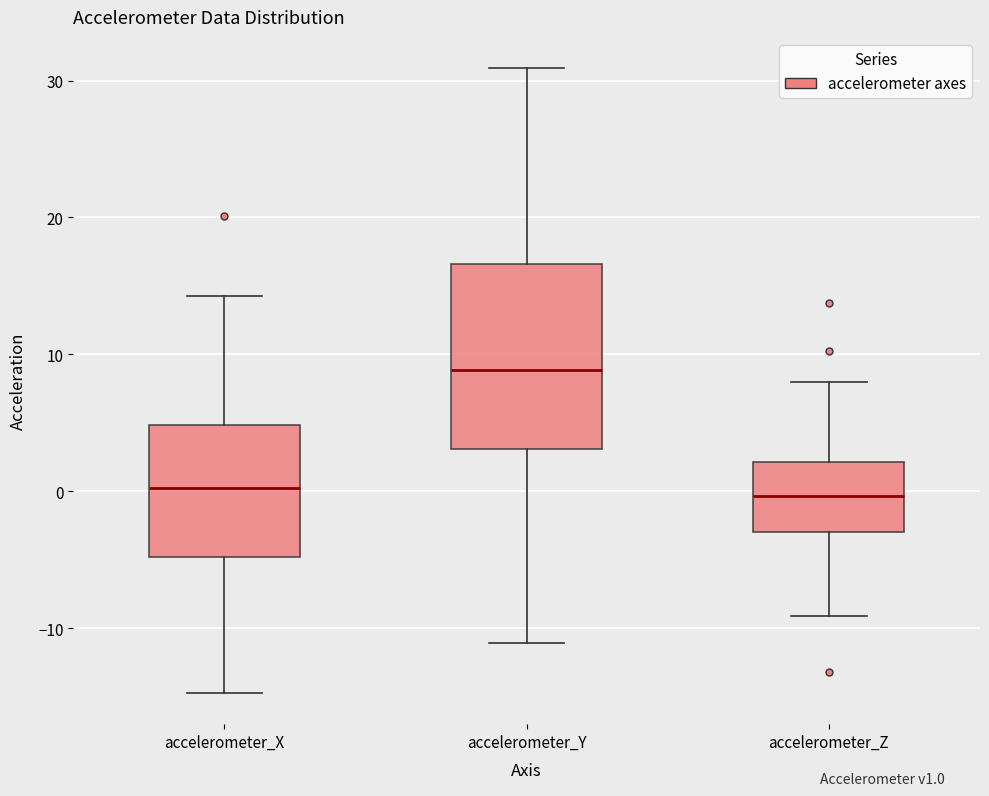

Reading left to right, transcribe this box plot: for each box, give where its median line is, the range the box spans, and where its two whiskers end, as read against the y-axis. The values are not printed on the chart, so give them approximately, as read against the axis.

accelerometer_X: median 0, box -5 to 5, whiskers -15 to 14
accelerometer_Y: median 9, box 3 to 17, whiskers -11 to 31
accelerometer_Z: median 0, box -3 to 2, whiskers -9 to 8